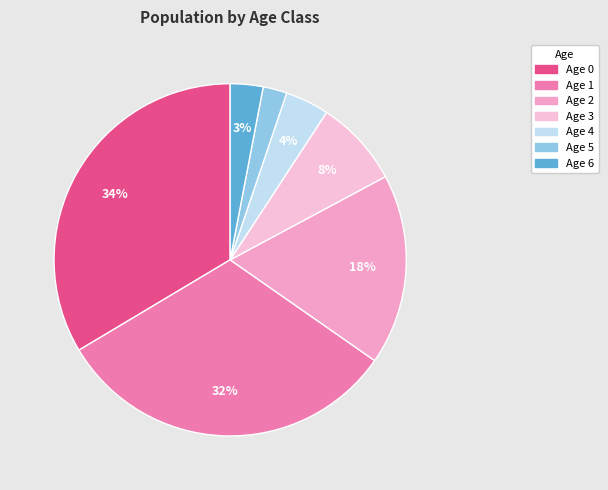

Does Age 5 represent more than half of the total?

No